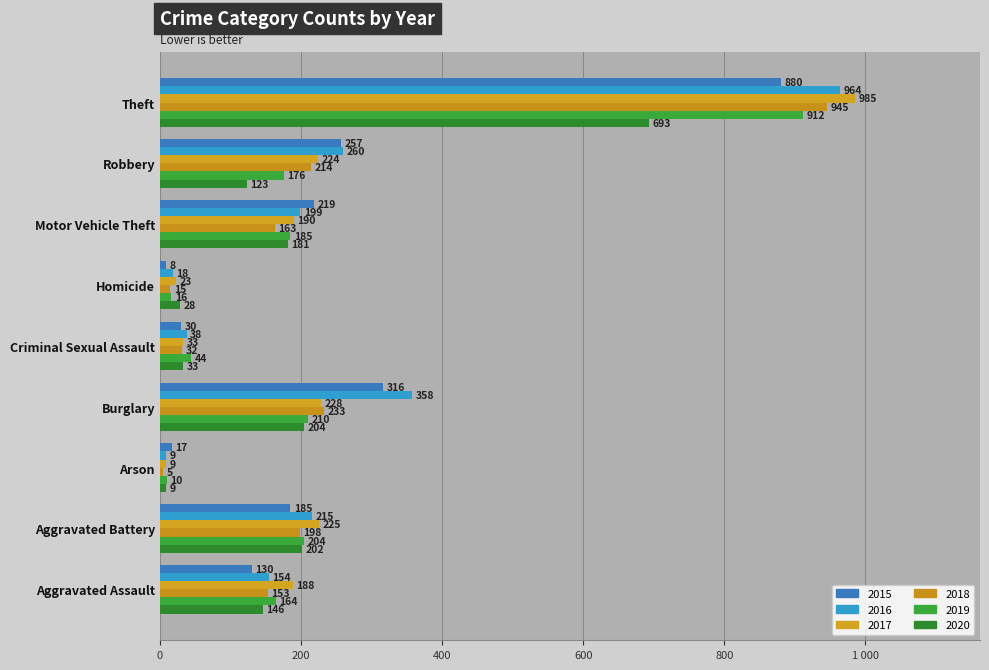

Reading left to right, list all the values displayed in this chart.

2015: 130	185	17	316	30	8	219	257	880
2016: 154	215	9	358	38	18	199	260	964
2017: 188	225	9	228	33	23	190	224	985
2018: 153	198	5	233	32	15	163	214	945
2019: 164	204	10	210	44	16	185	176	912
2020: 146	202	9	204	33	28	181	123	693